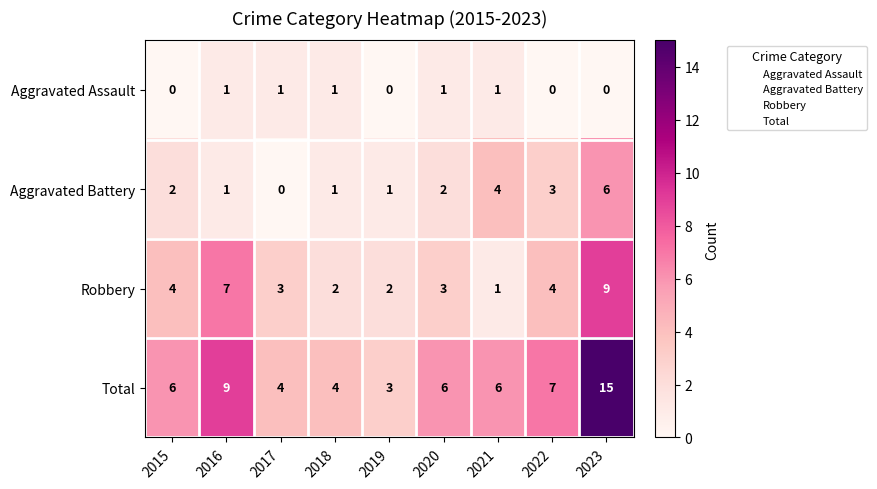

The value of Aggravated Battery at 2020 is 2. True or false?

True